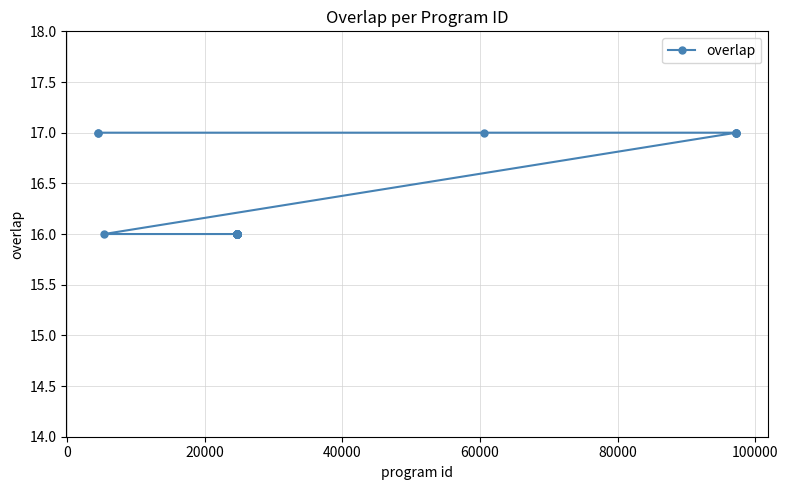

What is the value of the 25th point from the left?

17